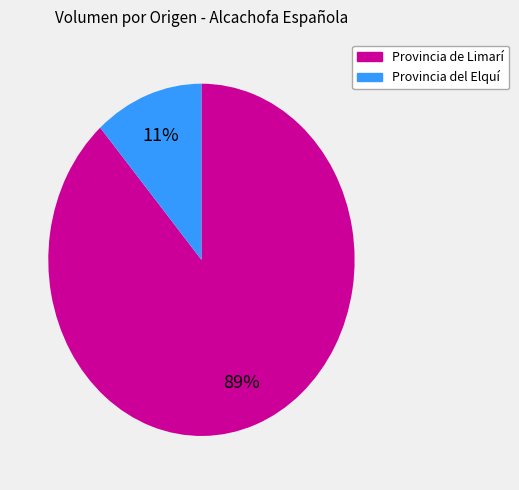

How many slices are in this pie chart?

2